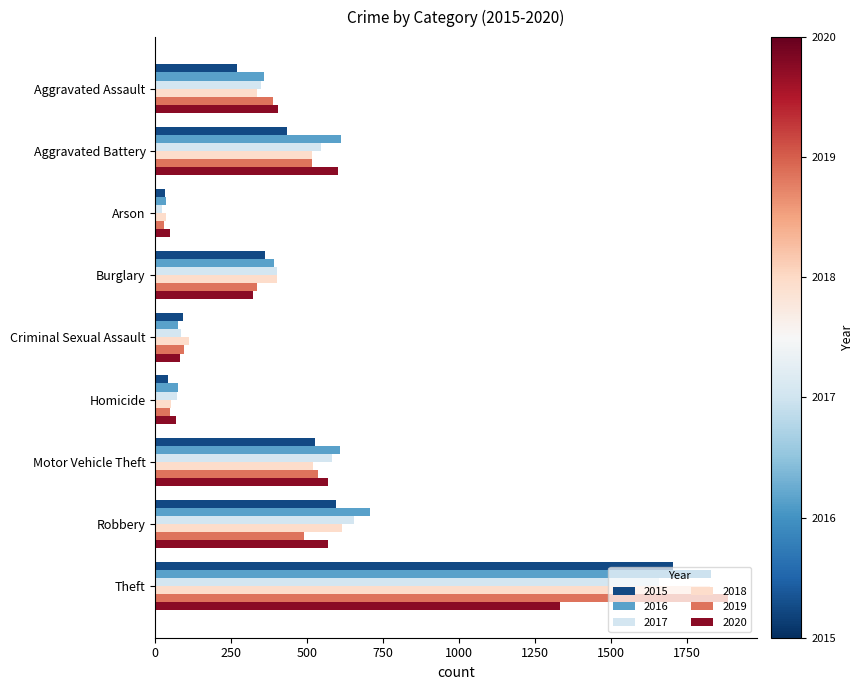

What is the total value across all series at Burglary?

2211